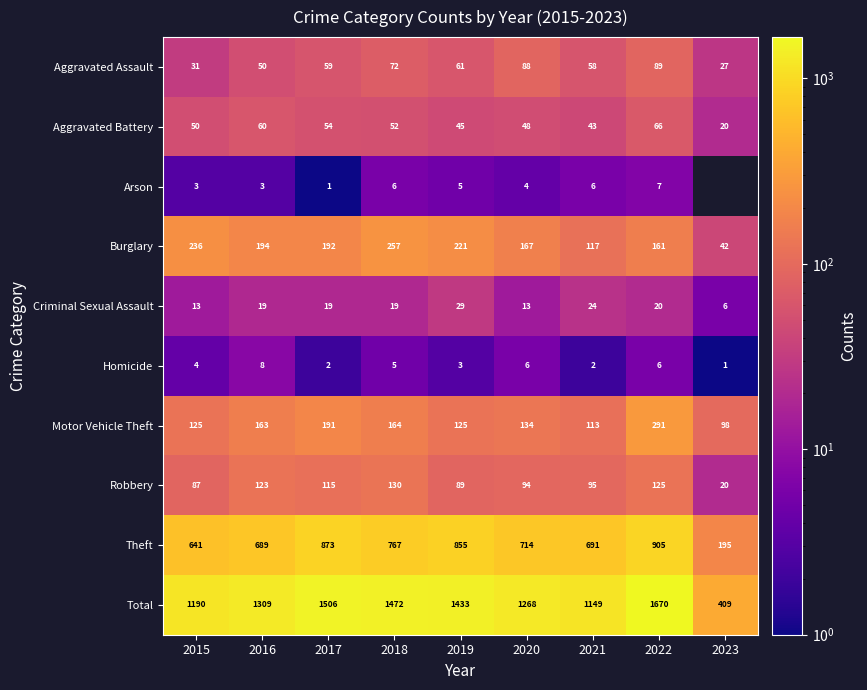

True or false: Aggravated Battery has a value of 30.8 at 2020.

False